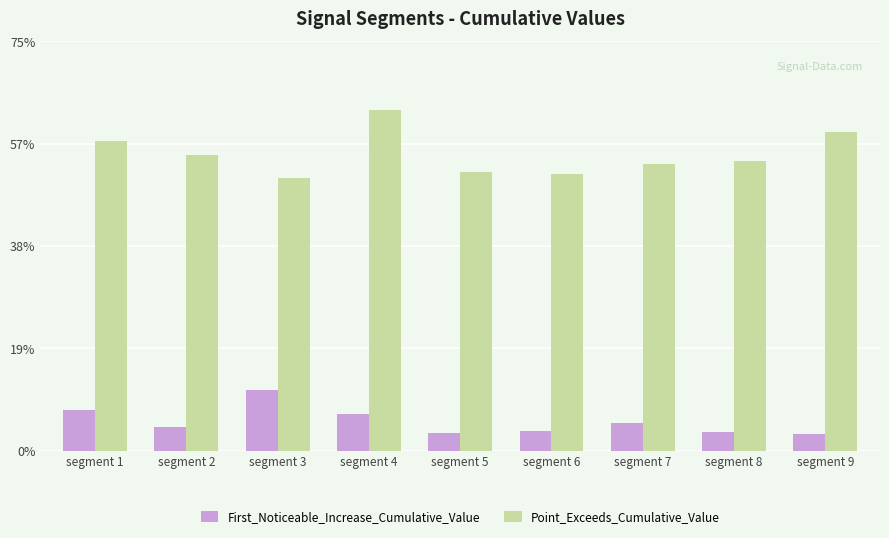

What is the value of the First_Noticeable_Increase_Cumulative_Value bar at the 7th from the left?

0.1